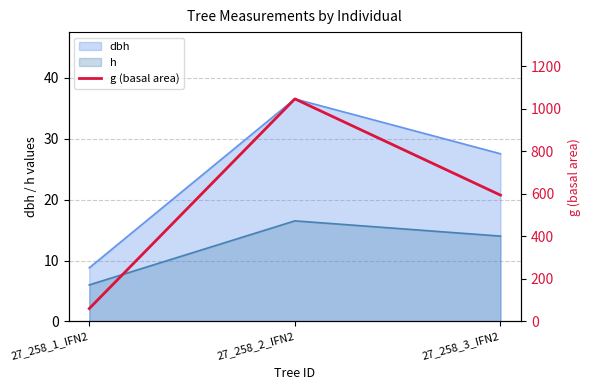

True or false: h has a value of 6.0 at 27_258_1_IFN2.

True